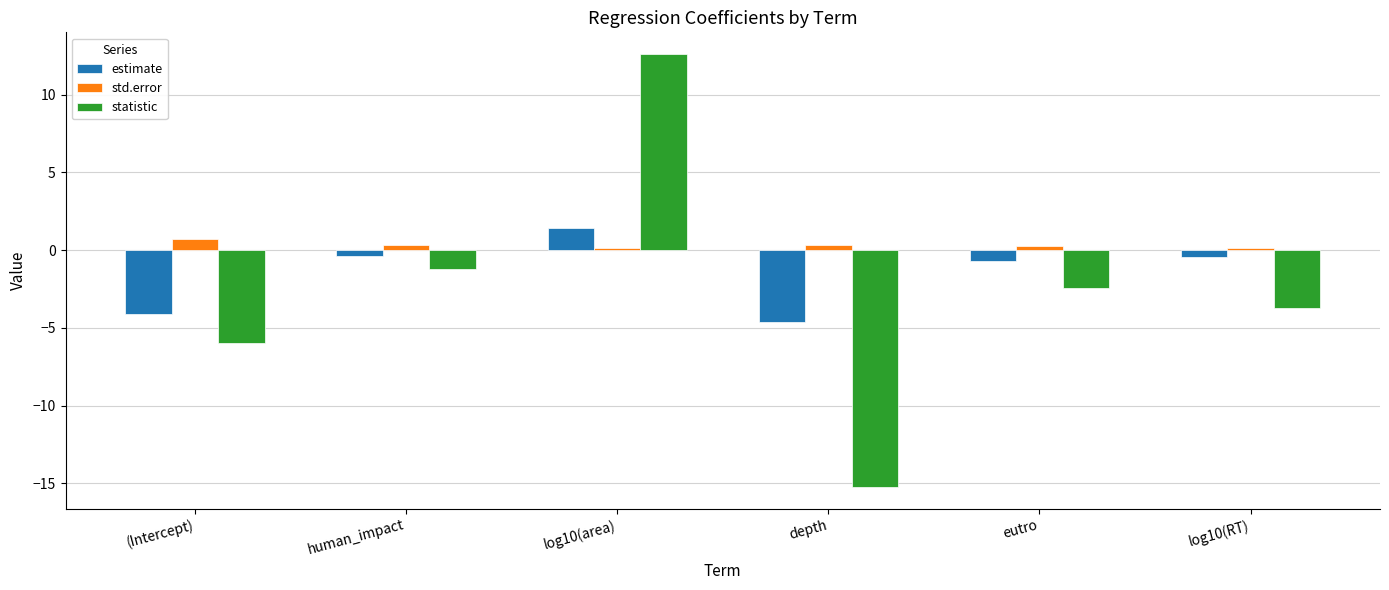

Reading right to left, extract all data points from this chart.

estimate: -0.4	-0.7	-4.7	1.4	-0.4	-4.1
std.error: 0.1	0.3	0.3	0.1	0.3	0.7
statistic: -3.7	-2.4	-15.2	12.6	-1.2	-6.0